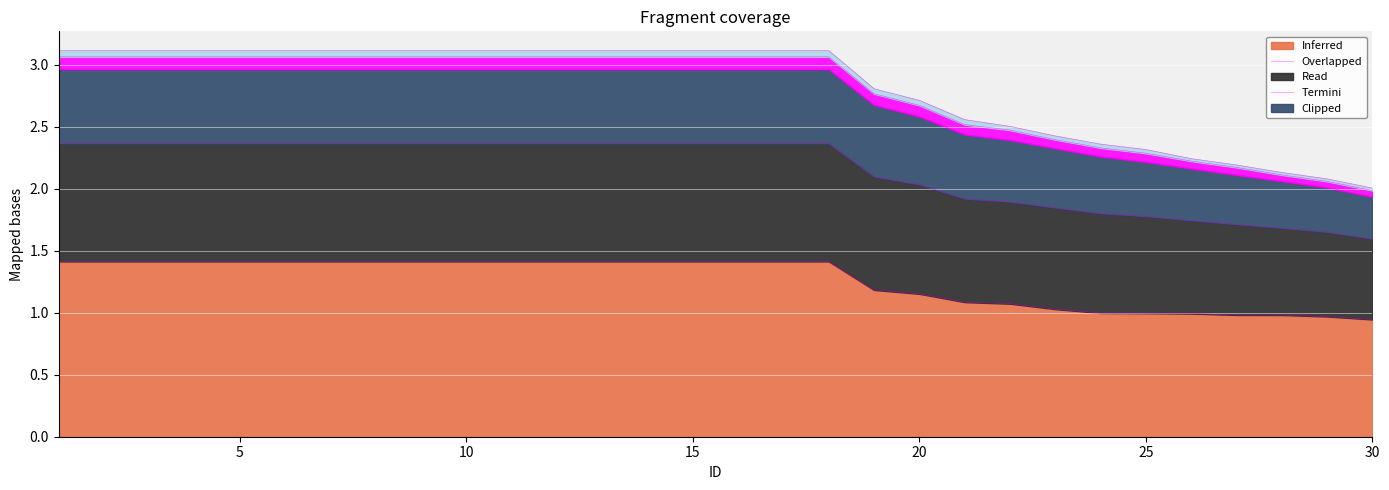

How many categories are shown in the chart?

30